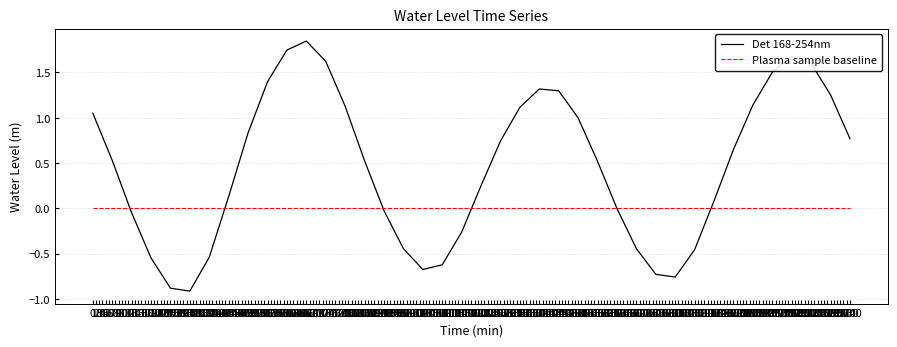

After their last crossing, which series has the higher values: Det 168-254nm or Plasma sample baseline?

Det 168-254nm